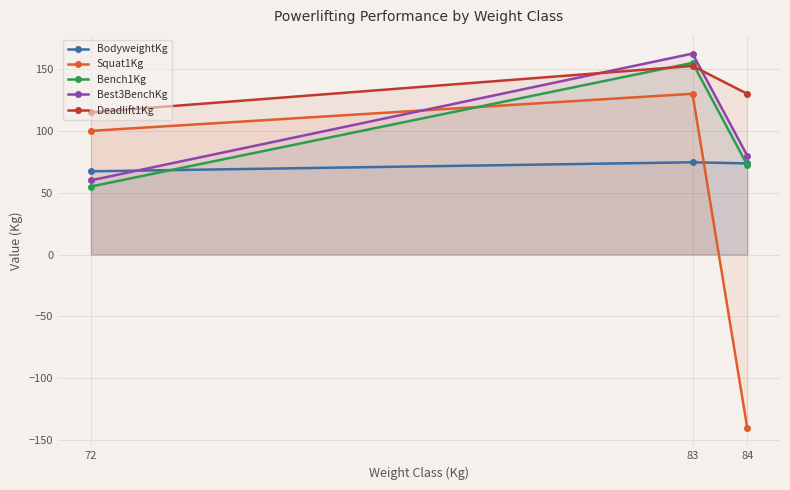

What are all the series names shown in the legend?

BodyweightKg, Squat1Kg, Bench1Kg, Best3BenchKg, Deadlift1Kg